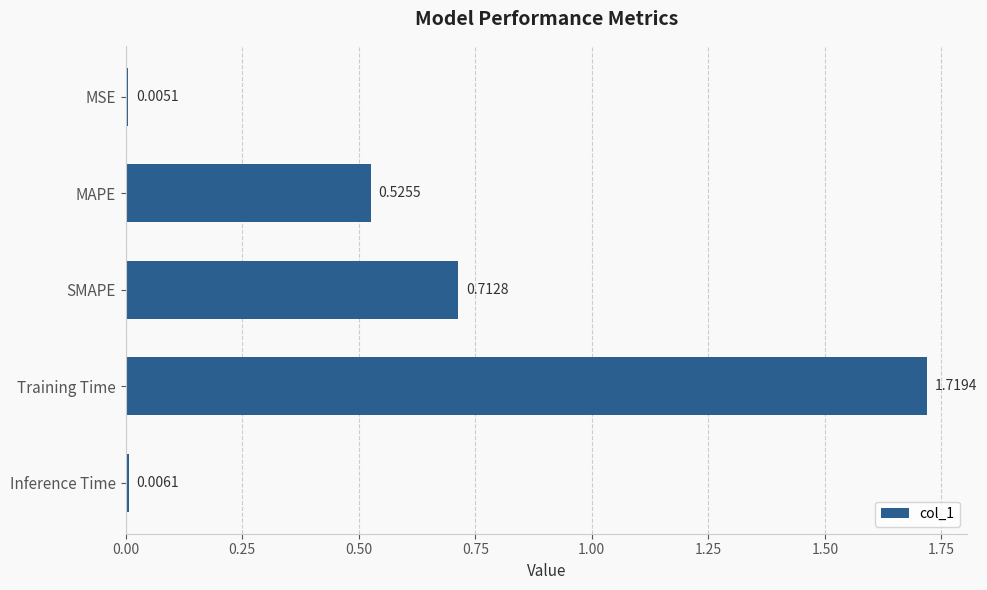

What is the sum of all values?

3.0